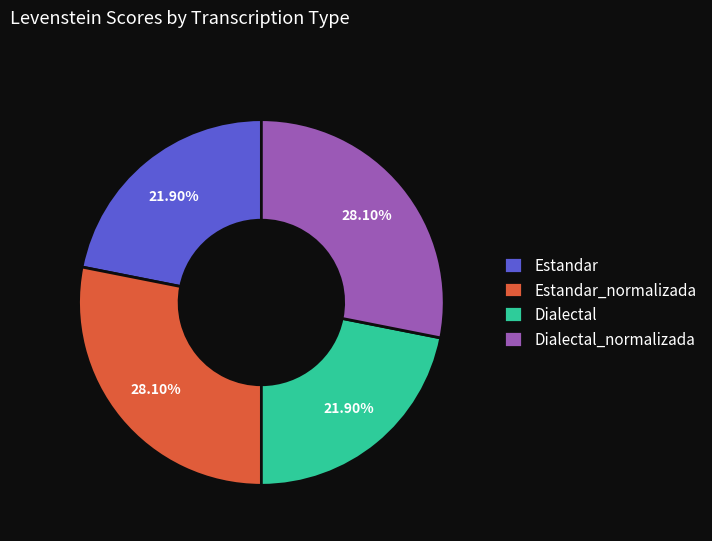

Which has a higher value, Dialectal or Estandar_normalizada?

Estandar_normalizada